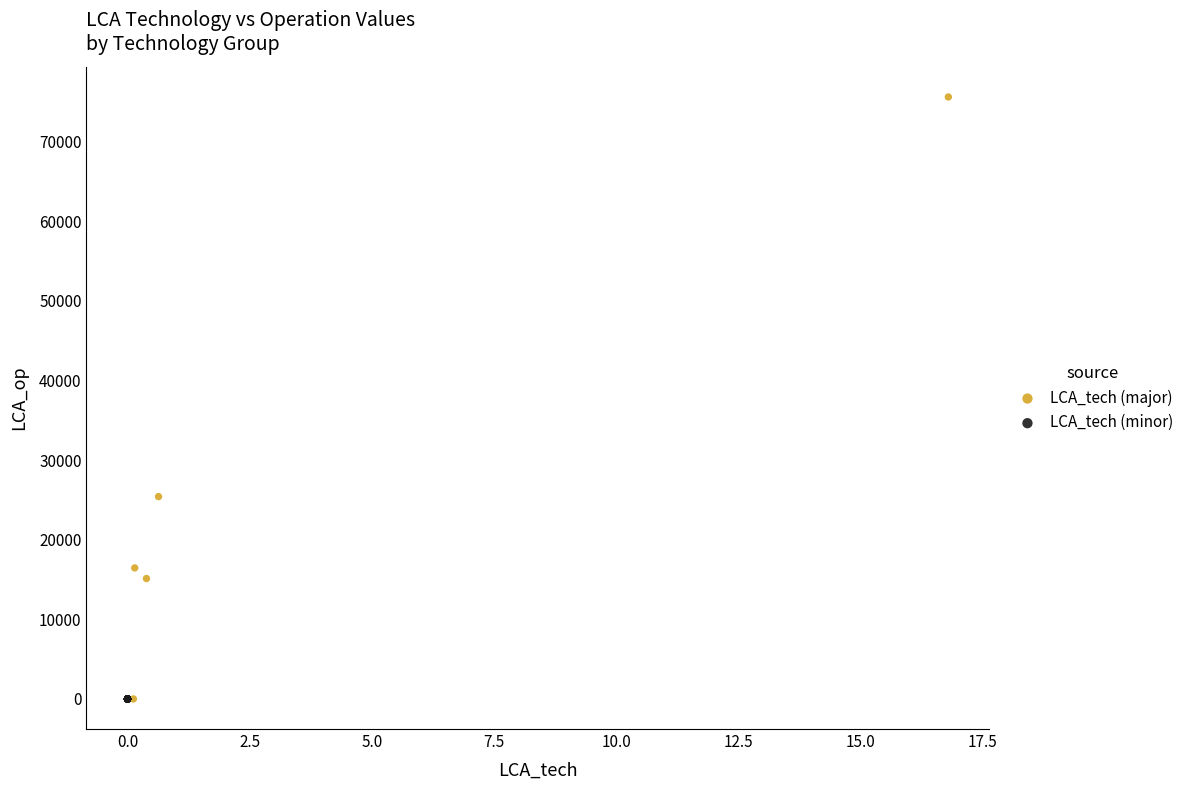

Which series has the widest spread of Y values?

LCA_tech (major)